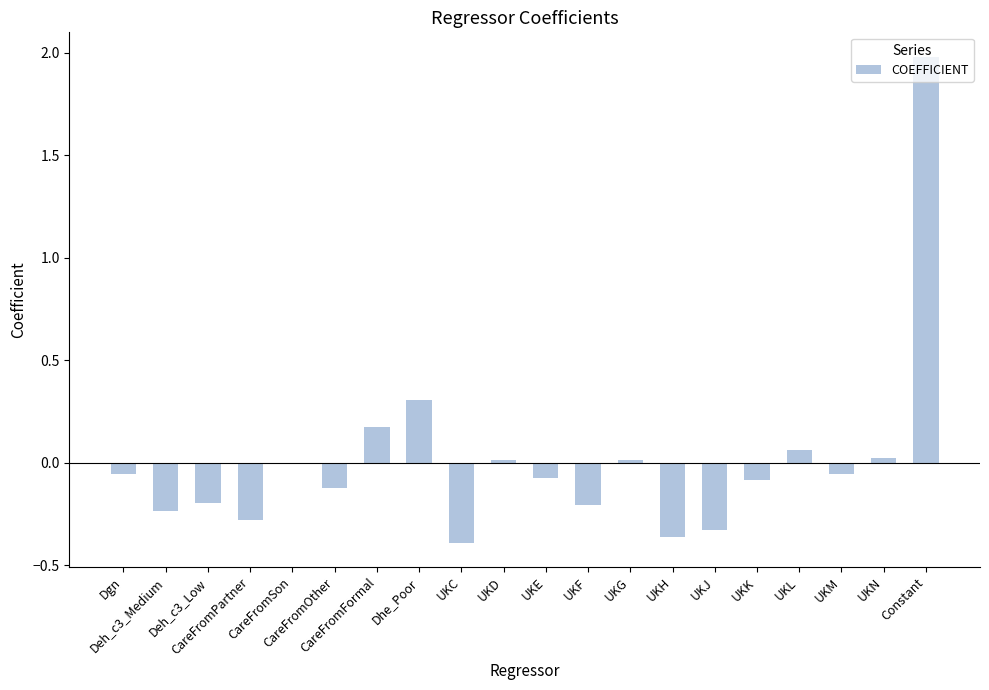

What is the greatest value displayed?

2.0